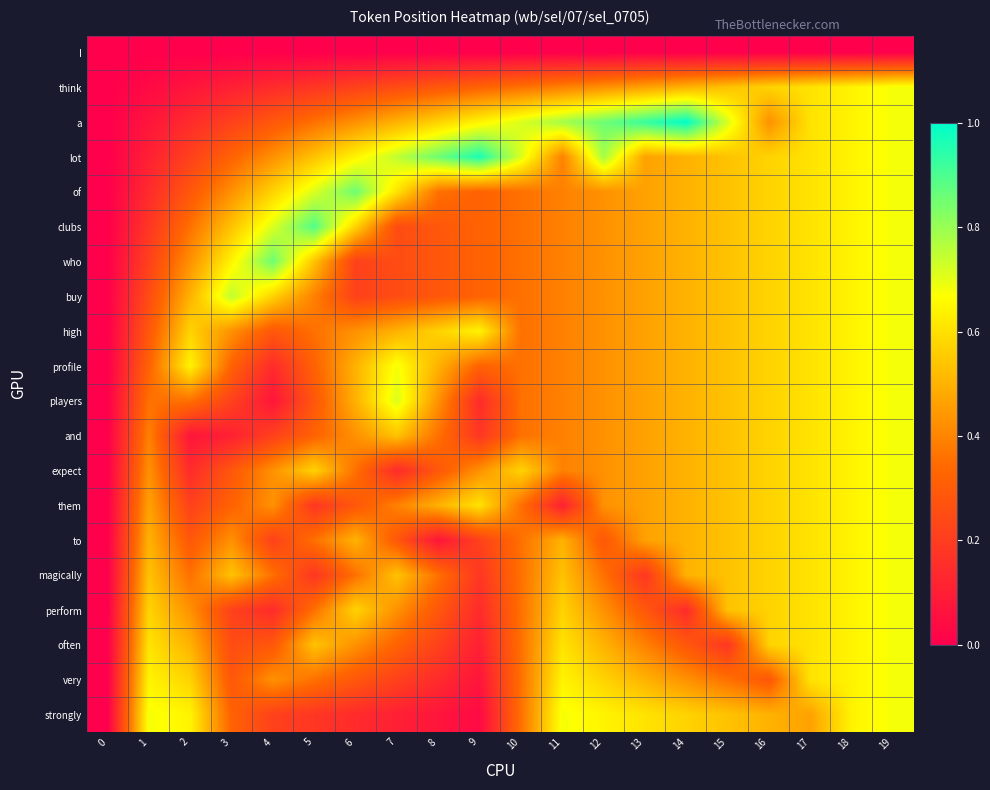

Reading left to right, transcribe all the data shown in this chart.

I: 0=0.0	1=0.0	2=0.0	3=0.0	4=0.0	5=0.0	6=0.0	7=0.0	8=0.0	9=0.0	10=0.0	11=0.0	12=0.0	13=0.0	14=0.0	15=0.0	16=0.0	17=0.0	18=0.0	19=0.0
think: 0=0.0	1=0.0	2=0.1	3=0.1	4=0.1	5=0.2	6=0.2	7=0.2	8=0.3	9=0.3	10=0.4	11=0.4	12=0.4	13=0.5	14=0.5	15=0.5	16=0.6	17=0.6	18=0.6	19=0.7
a: 0=0.0	1=0.1	2=0.1	3=0.2	4=0.3	5=0.4	6=0.4	7=0.5	8=0.6	9=0.6	10=0.7	11=0.8	12=0.9	13=0.9	14=1.0	15=0.7	16=0.4	17=0.6	18=0.6	19=0.7
lot: 0=0.0	1=0.1	2=0.2	3=0.3	4=0.4	5=0.5	6=0.6	7=0.8	8=0.9	9=1.0	10=0.7	11=0.4	12=0.8	13=0.5	14=0.5	15=0.5	16=0.6	17=0.6	18=0.6	19=0.7
of: 0=0.0	1=0.1	2=0.3	3=0.4	4=0.6	5=0.7	6=0.9	7=0.6	8=0.4	9=0.3	10=0.4	11=0.4	12=0.4	13=0.5	14=0.5	15=0.5	16=0.6	17=0.6	18=0.6	19=0.7
clubs: 0=0.0	1=0.2	2=0.4	3=0.5	4=0.7	5=0.9	6=0.6	7=0.2	8=0.3	9=0.3	10=0.4	11=0.4	12=0.4	13=0.5	14=0.5	15=0.5	16=0.6	17=0.6	18=0.6	19=0.7
who: 0=0.0	1=0.2	2=0.4	3=0.6	4=0.9	5=0.5	6=0.2	7=0.2	8=0.3	9=0.3	10=0.4	11=0.4	12=0.4	13=0.5	14=0.5	15=0.5	16=0.6	17=0.6	18=0.6	19=0.7
buy: 0=0.0	1=0.2	2=0.5	3=0.8	4=0.6	5=0.4	6=0.2	7=0.2	8=0.3	9=0.3	10=0.4	11=0.4	12=0.4	13=0.5	14=0.5	15=0.5	16=0.6	17=0.6	18=0.6	19=0.7
high: 0=0.0	1=0.3	2=0.6	3=0.4	4=0.3	5=0.4	6=0.4	7=0.5	8=0.6	9=0.6	10=0.4	11=0.4	12=0.4	13=0.5	14=0.5	15=0.5	16=0.6	17=0.6	18=0.6	19=0.7
profile: 0=0.0	1=0.3	2=0.6	3=0.3	4=0.1	5=0.3	6=0.5	7=0.7	8=0.5	9=0.3	10=0.4	11=0.4	12=0.4	13=0.5	14=0.5	15=0.5	16=0.6	17=0.6	18=0.6	19=0.7
players: 0=0.0	1=0.4	2=0.4	3=0.2	4=0.1	5=0.3	6=0.5	7=0.7	8=0.4	9=0.1	10=0.4	11=0.4	12=0.4	13=0.5	14=0.5	15=0.5	16=0.6	17=0.6	18=0.6	19=0.7
and: 0=0.0	1=0.4	2=0.1	3=0.1	4=0.2	5=0.3	6=0.4	7=0.5	8=0.4	9=0.2	10=0.4	11=0.4	12=0.4	13=0.5	14=0.5	15=0.5	16=0.6	17=0.6	18=0.6	19=0.7
expect: 0=0.0	1=0.4	2=0.1	3=0.3	4=0.4	5=0.6	6=0.4	7=0.1	8=0.3	9=0.4	10=0.6	11=0.4	12=0.4	13=0.5	14=0.5	15=0.5	16=0.6	17=0.6	18=0.6	19=0.7
them: 0=0.0	1=0.5	2=0.2	3=0.3	4=0.4	5=0.2	6=0.3	7=0.4	8=0.5	9=0.6	10=0.4	11=0.1	12=0.4	13=0.5	14=0.5	15=0.5	16=0.6	17=0.6	18=0.6	19=0.7
to: 0=0.0	1=0.5	2=0.3	3=0.4	4=0.2	5=0.4	6=0.5	7=0.3	8=0.1	9=0.2	10=0.4	11=0.5	12=0.3	13=0.5	14=0.5	15=0.5	16=0.6	17=0.6	18=0.6	19=0.7
magically: 0=0.0	1=0.5	2=0.4	3=0.5	4=0.4	5=0.2	6=0.4	7=0.5	8=0.4	9=0.2	10=0.4	11=0.5	12=0.4	13=0.2	14=0.5	15=0.5	16=0.6	17=0.6	18=0.6	19=0.7
perform: 0=0.0	1=0.6	2=0.4	3=0.2	4=0.1	5=0.4	6=0.6	7=0.4	8=0.3	9=0.1	10=0.4	11=0.6	12=0.4	13=0.3	14=0.1	15=0.5	16=0.6	17=0.6	18=0.6	19=0.7
often: 0=0.0	1=0.6	2=0.5	3=0.2	4=0.3	5=0.5	6=0.4	7=0.3	8=0.2	9=0.1	10=0.4	11=0.6	12=0.5	13=0.4	14=0.3	15=0.2	16=0.6	17=0.6	18=0.6	19=0.7
very: 0=0.0	1=0.6	2=0.6	3=0.3	4=0.4	5=0.4	6=0.3	7=0.2	8=0.1	9=0.1	10=0.4	11=0.6	12=0.6	13=0.5	14=0.4	15=0.4	16=0.3	17=0.6	18=0.6	19=0.7
strongly: 0=0.0	1=0.7	2=0.6	3=0.3	4=0.2	5=0.2	6=0.1	7=0.1	8=0.1	9=0.0	10=0.4	11=0.7	12=0.6	13=0.6	14=0.6	15=0.5	16=0.5	17=0.5	18=0.6	19=0.7